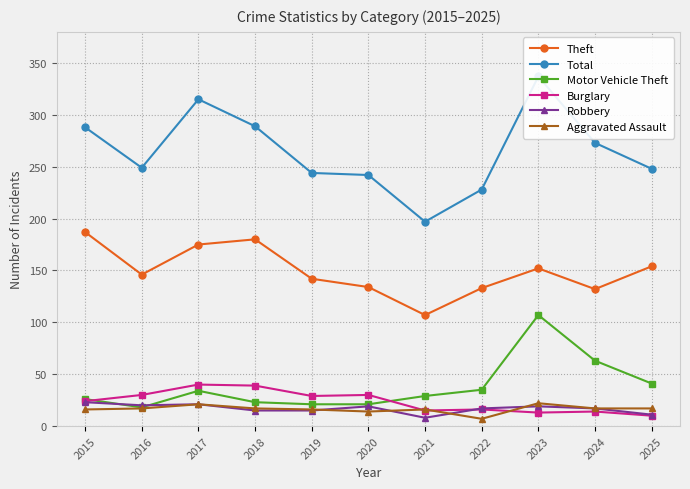

How many values in the Theft series exceed 146?

5